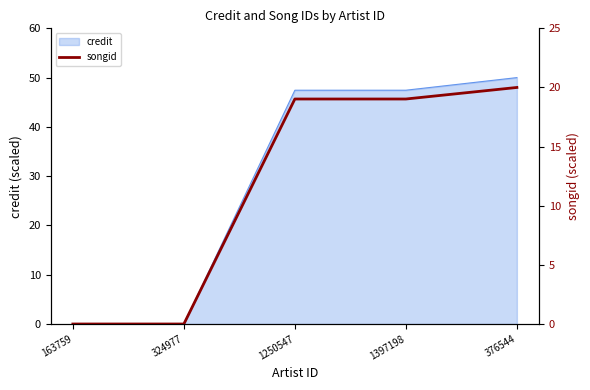

Does the chart display data point markers on the line(s)?

No